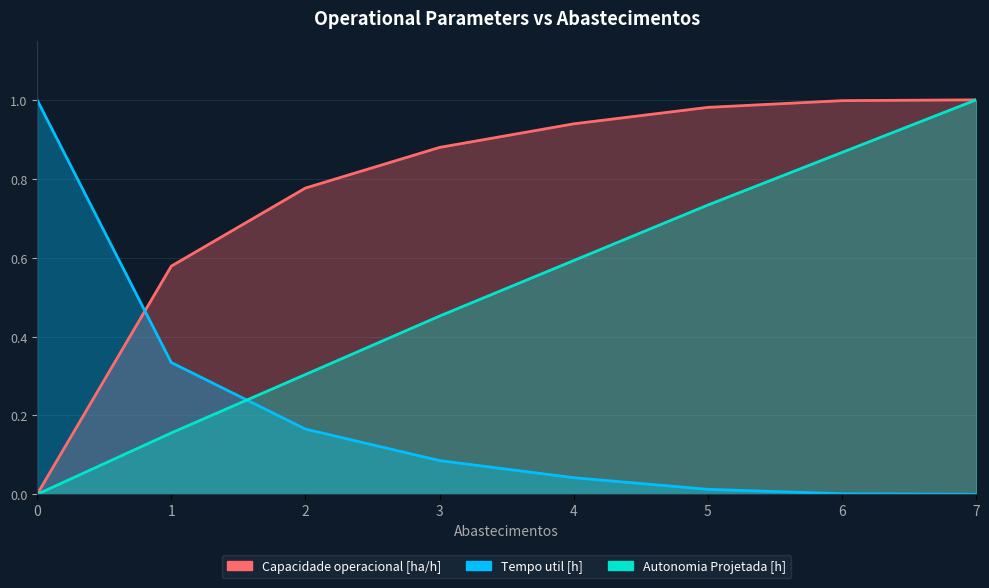

Where is Tempo util [h] nearest to the value 0?

7